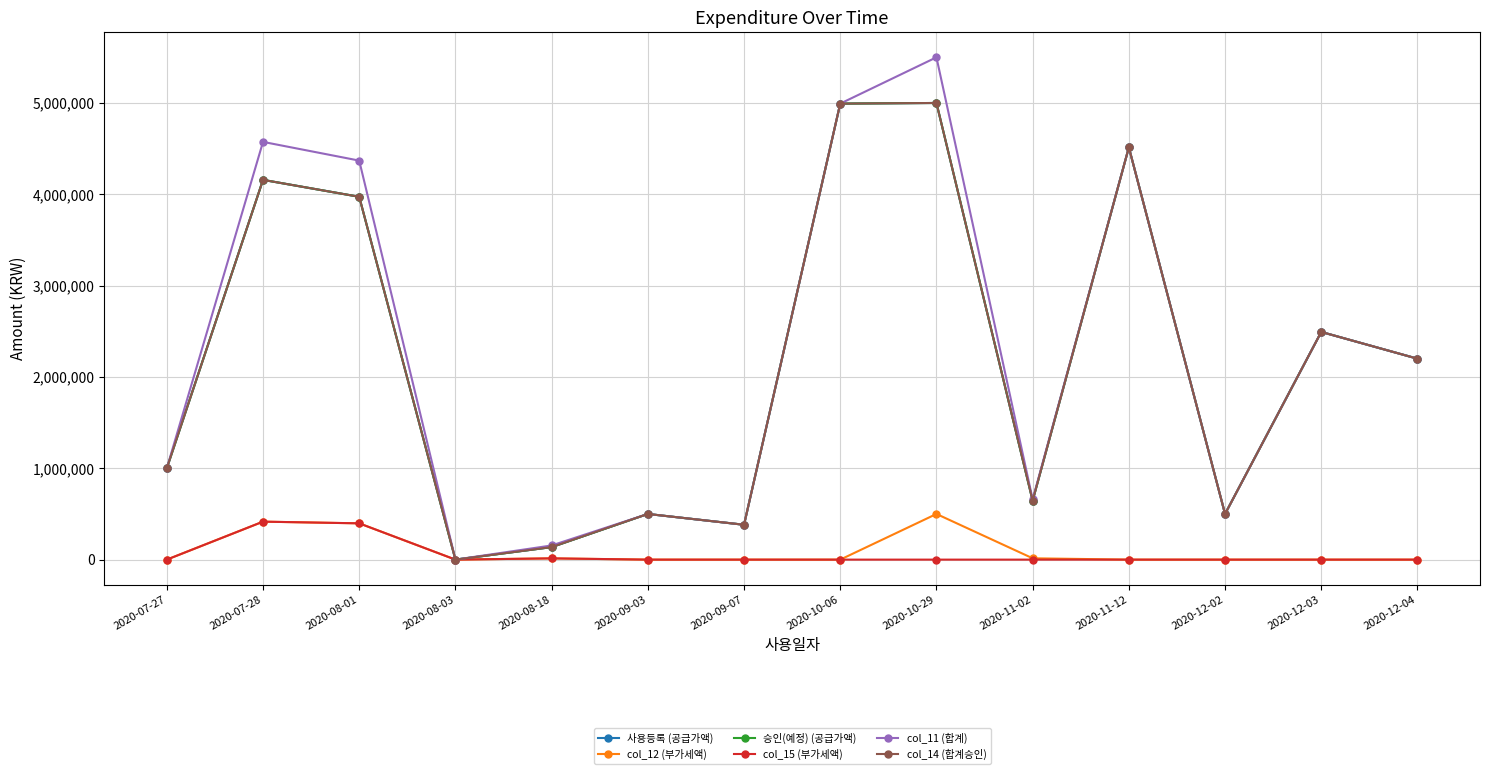

Rank the series by their maximum value, from highest to lowest.

col_11 (합계), 사용등록 (공급가액), 승인(예정) (공급가액), col_14 (합계승인), col_12 (부가세액), col_15 (부가세액)